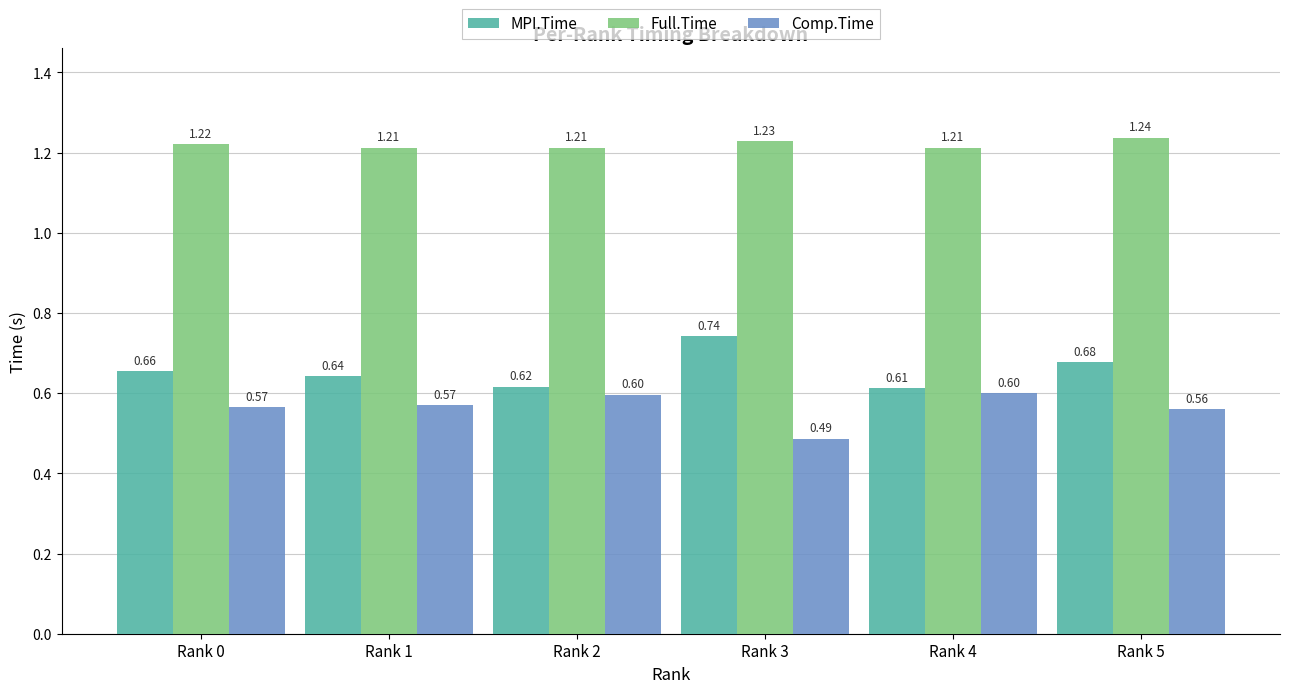

What is the value of the Comp.Time bar at the 6th from the left?

0.6